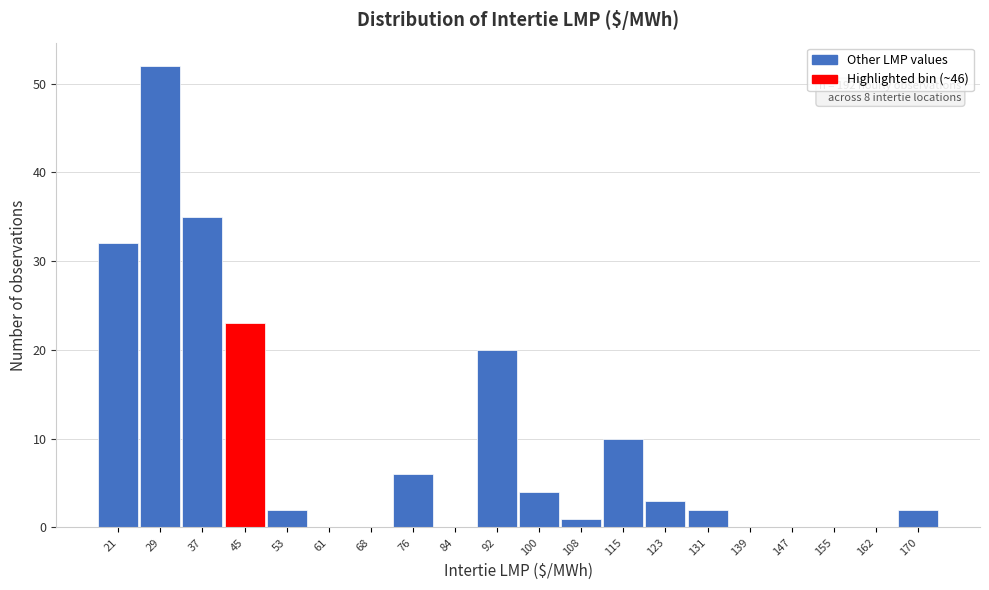

What is the change in value from 84 to 115?

+10